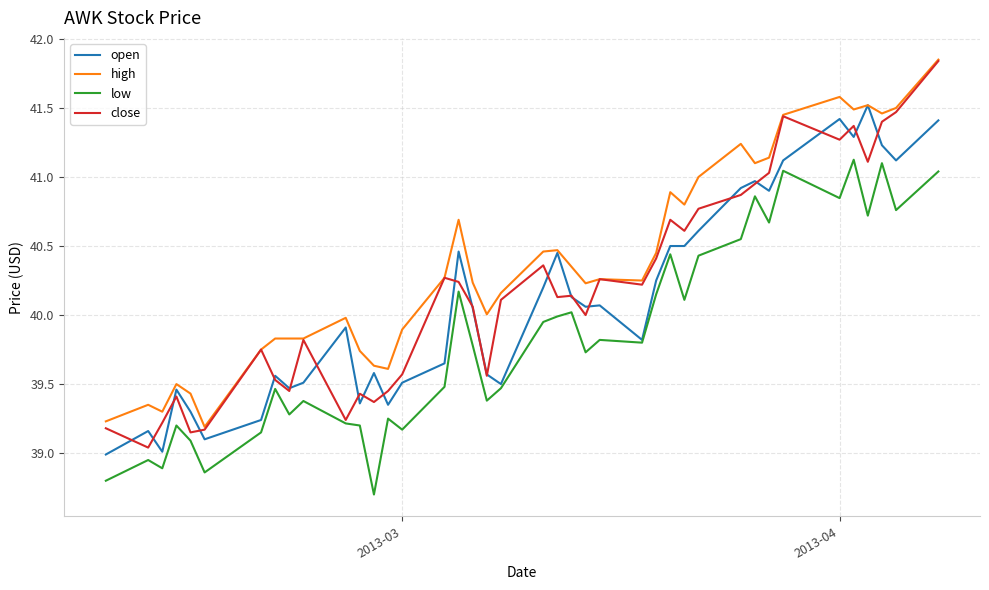

What is the minimum value shown in the chart?

38.7